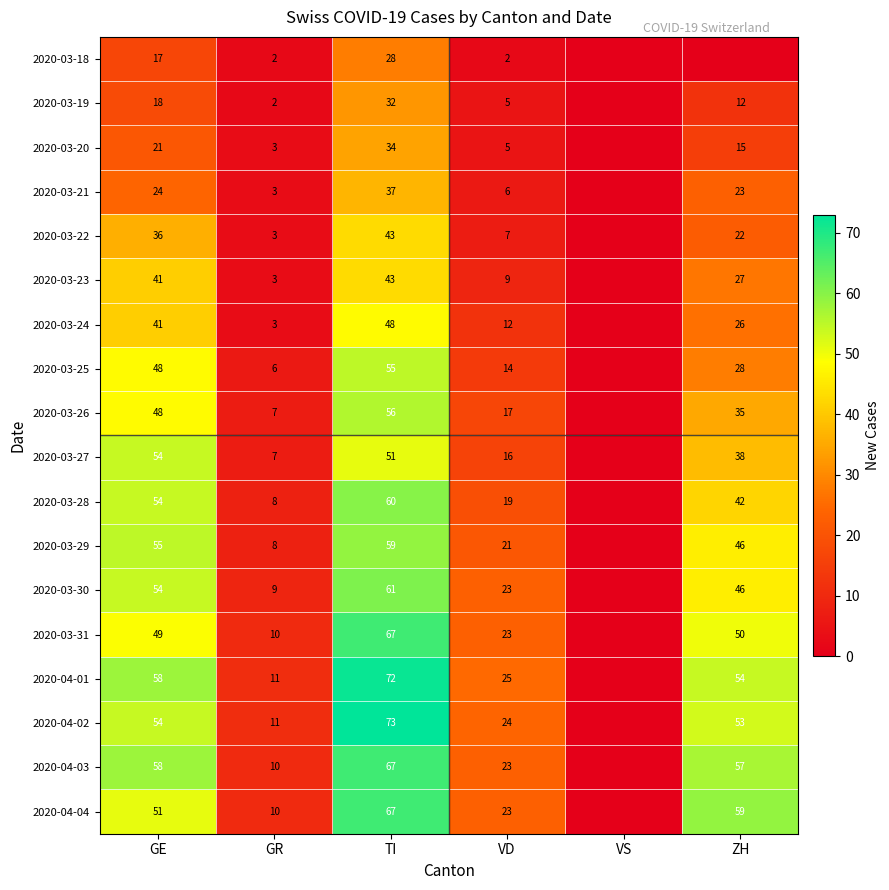

Is the value of 2020-03-28 at GE greater than the value of 2020-04-04 at TI?

No